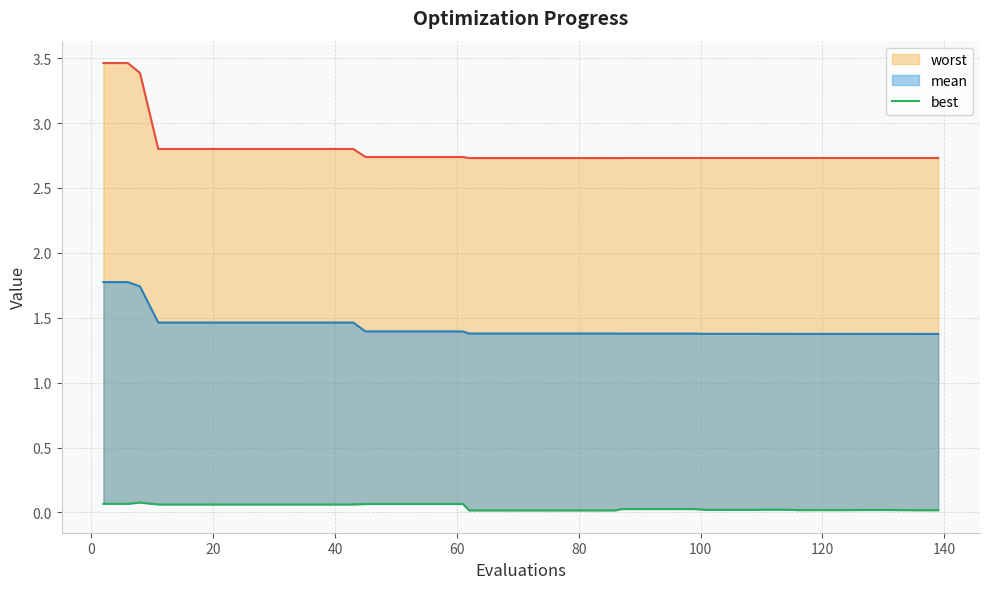

What is the label of the 38th point from the right?

20